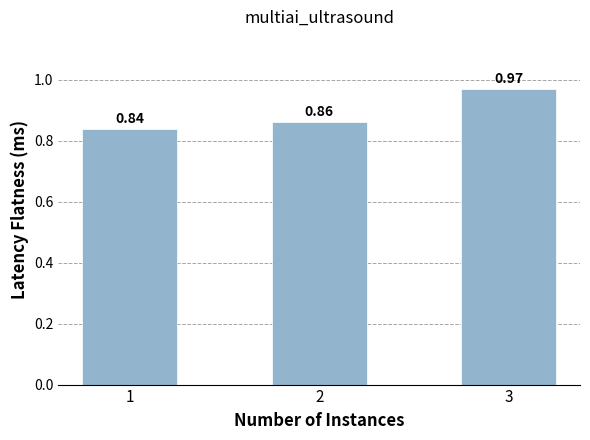

What is the change in value from 2 to 3?

+0.1